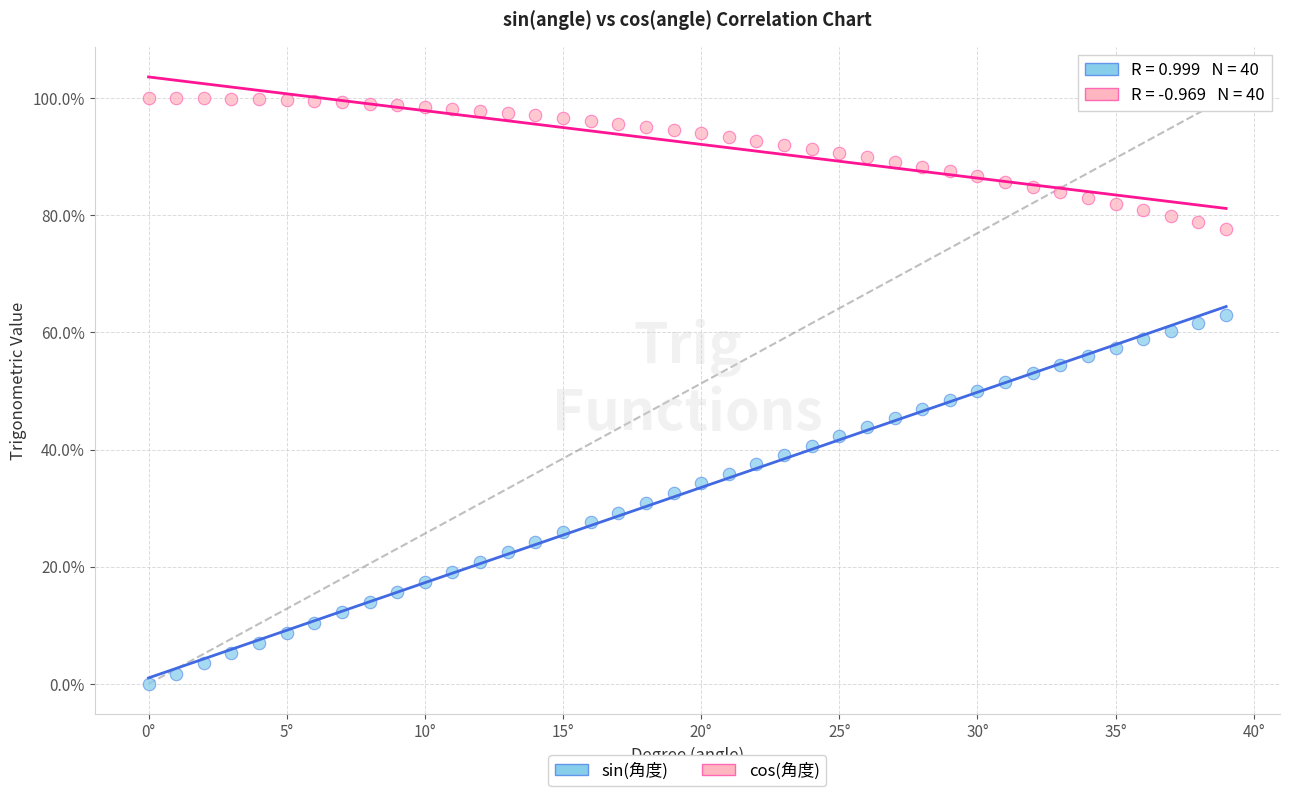

Which series has the largest Y range (max minus min)?

sin(角度)